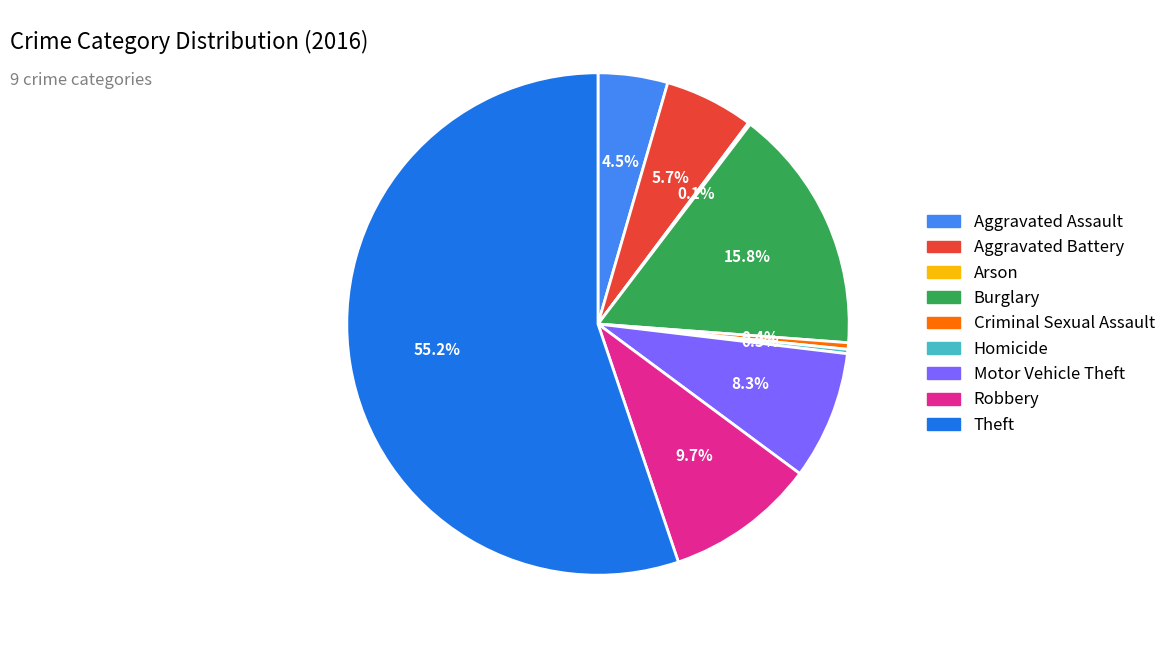

How much of the chart is everything except Aggravated Assault?

95.5%